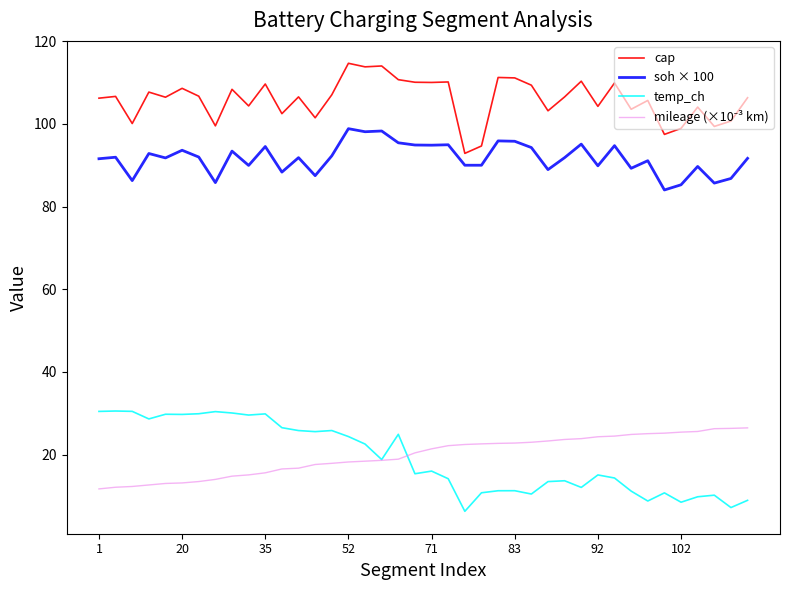

What is the lowest value of the soh × 100 series?

84.0